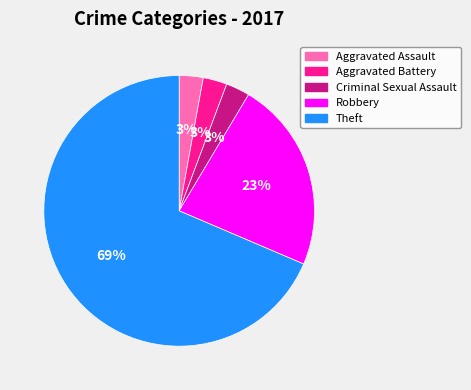

Which slice is the largest?

Theft